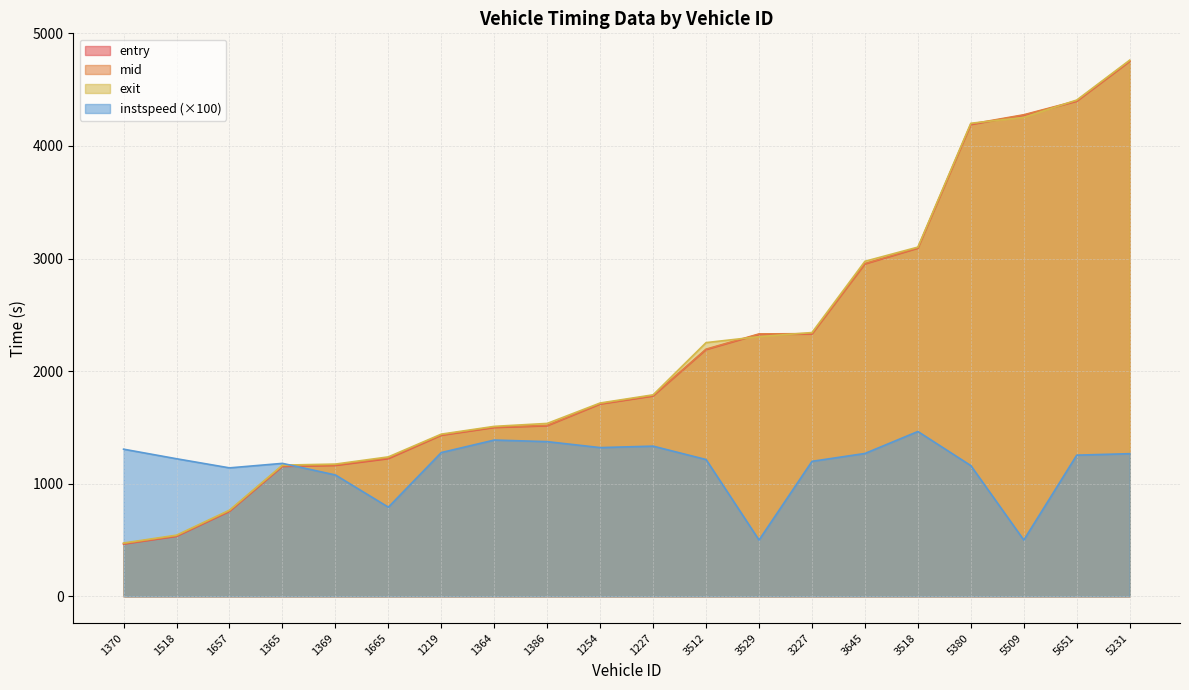

Reading left to right, transcribe all the data shown in this chart.

entry: 464.0	532.6	753.9	1153.5	1162.3	1222.4	1430.1	1499.1	1514.3	1707.3	1779.0	2190.8	2326.6	2328.6	2951.5	3091.3	4189.7	4272.6	4396.5	4750.9
mid: 468.1	537.2	758.5	1158.2	1167.4	1229.1	1434.5	1503.3	1518.4	1711.4	1783.1	2195.3	2330.6	2333.2	2955.6	3095.0	4194.4	4277.0	4401.0	4755.3
exit: 473.7	543.4	765.6	1165.4	1174.7	1238.5	1440.6	1509.6	1535.8	1717.2	1789.7	2253.3	2306.5	2342.9	2975.7	3101.7	4201.5	4254.0	4407.9	4762.2
instspeed: 1307.0	1222.0	1141.0	1181.0	1078.0	792.0	1277.0	1388.0	1374.0	1321.0	1334.0	1215.0	500.0	1199.0	1269.0	1464.0	1161.0	500.0	1254.0	1267.0